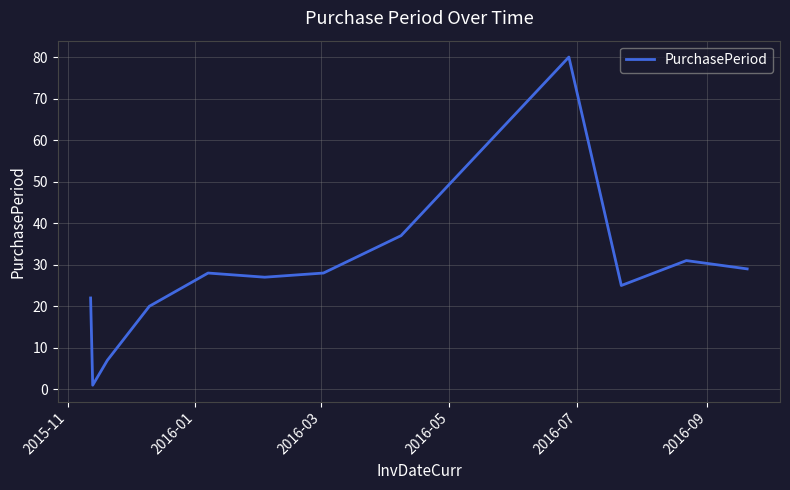

What is the maximum value shown in the chart?

80